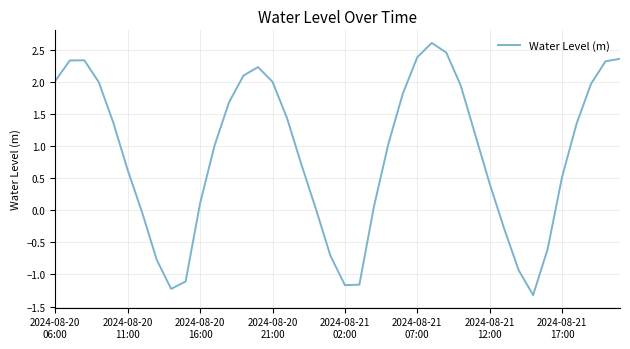

What is the minimum value shown in the chart?

-1.3